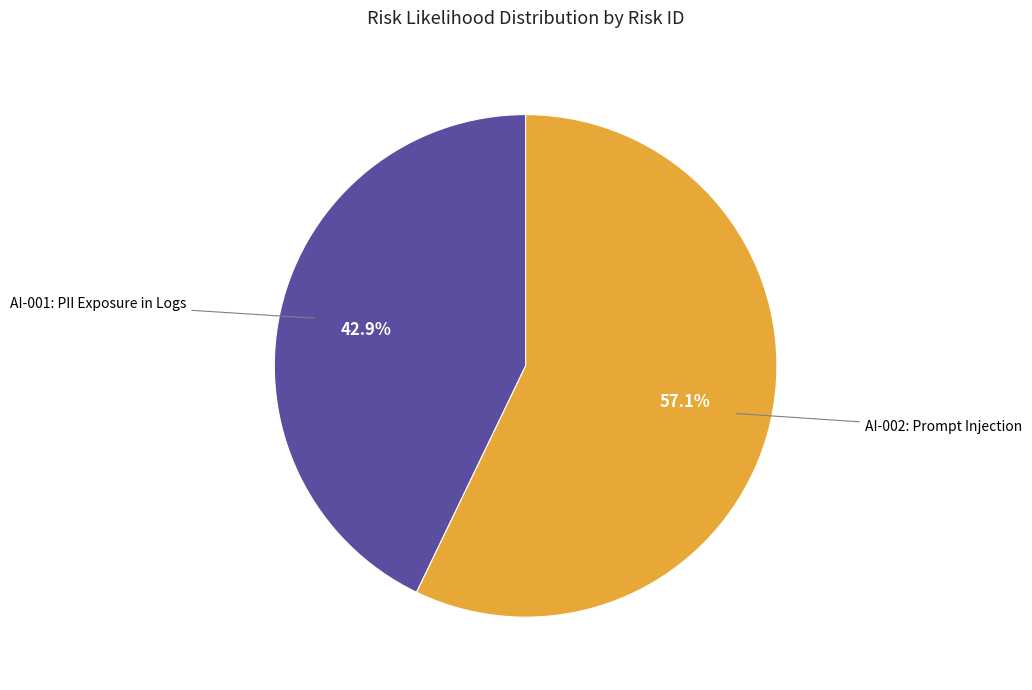

Is there any slice that represents more than half of the pie?

Yes